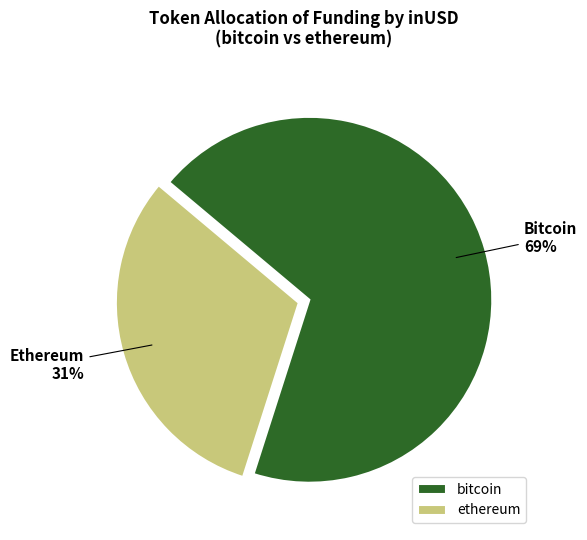

What is the smallest slice in the pie chart?

ethereum